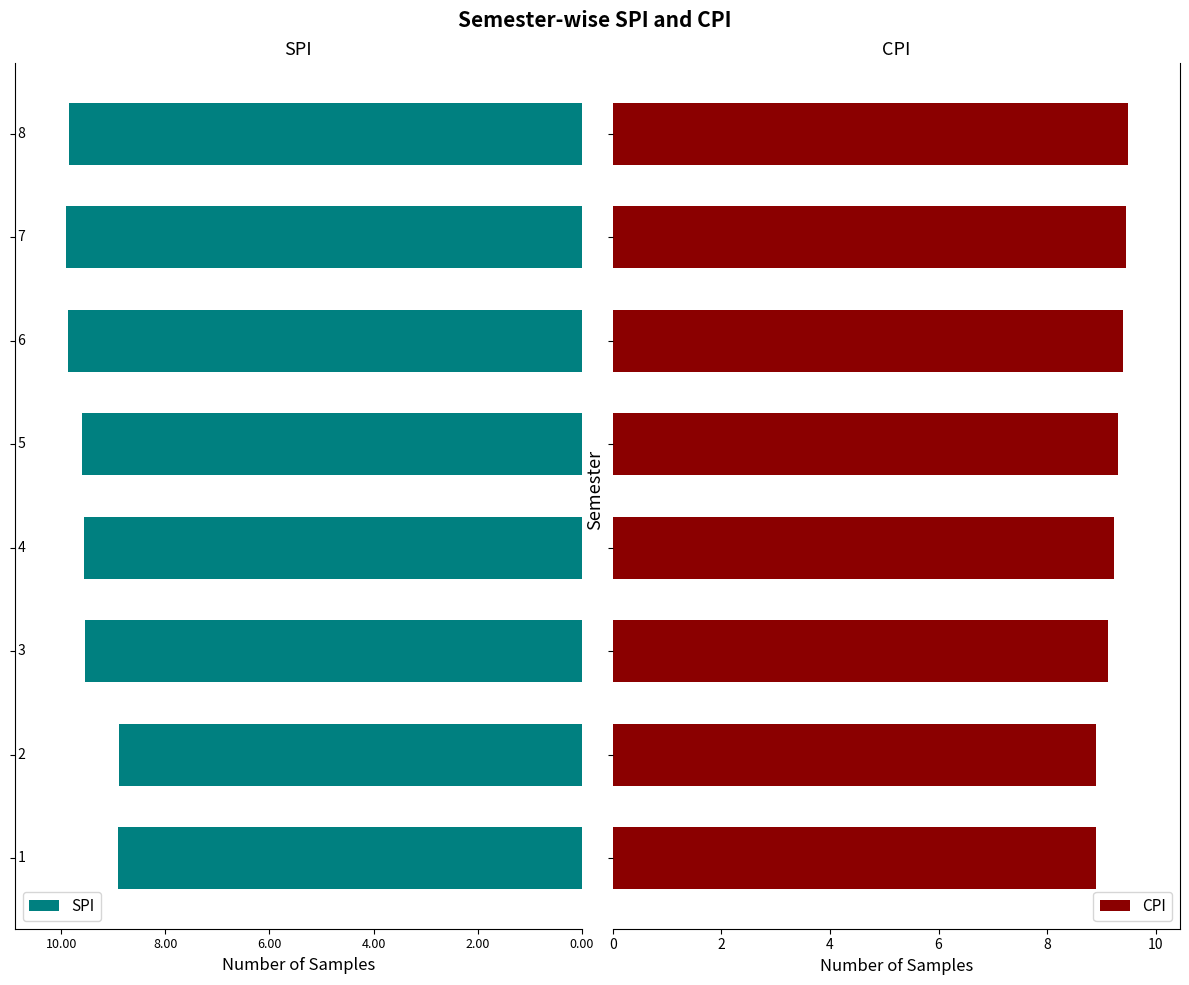

How many bars are there in total?

16